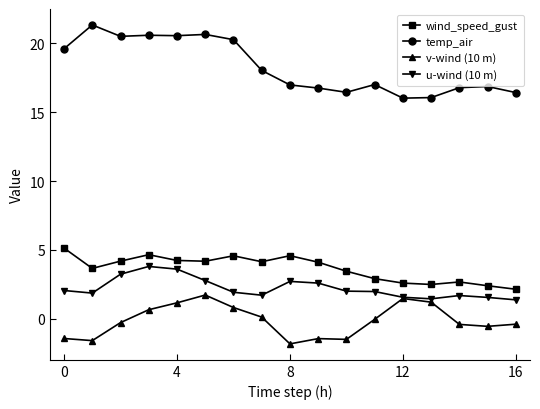

Rank the series by their maximum value, from highest to lowest.

temp_air, wind_speed_gust, u-wind (10 m), v-wind (10 m)